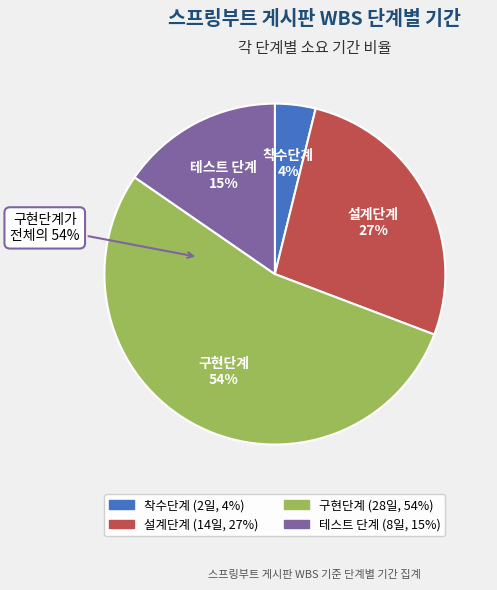

Which has a higher value, 착수단계 or 설계단계?

설계단계